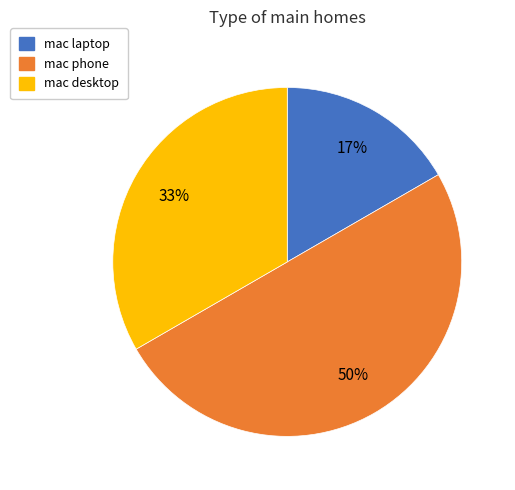

Does mac desktop represent more than half of the total?

No